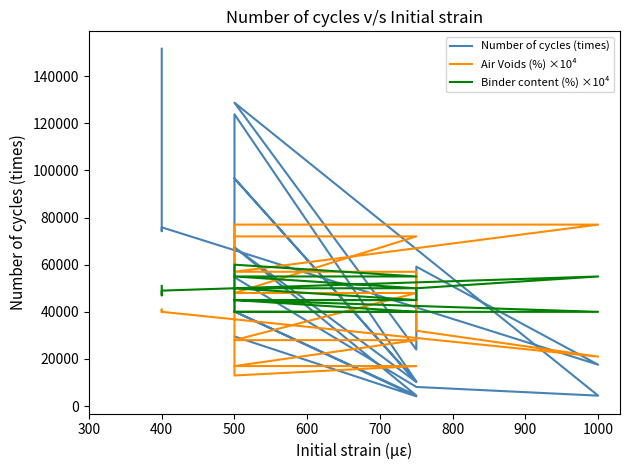

What is the label of the 5th point from the left?

500